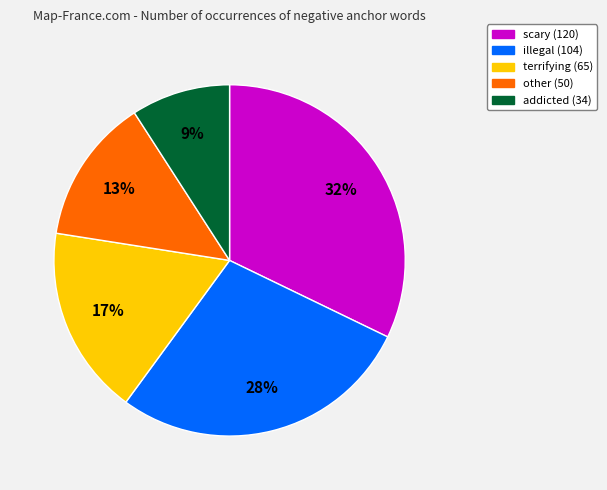

Does terrifying account for over 50% of the chart?

No